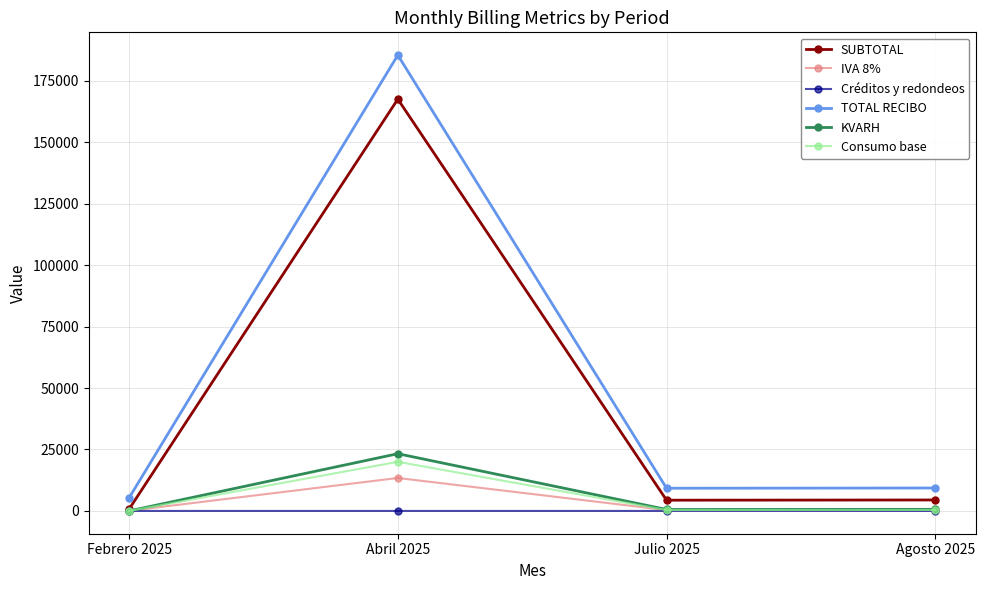

True or false: TOTAL RECIBO and Consumo base intersect in this chart.

False